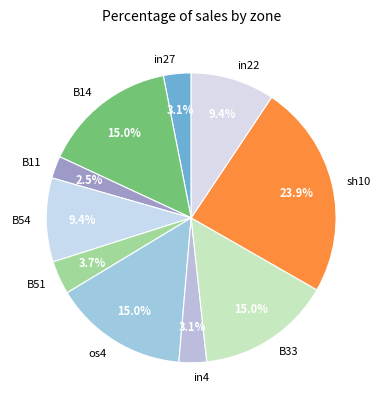

To the nearest percent, what is the difference between the largest and smallest slice percentages?

21%